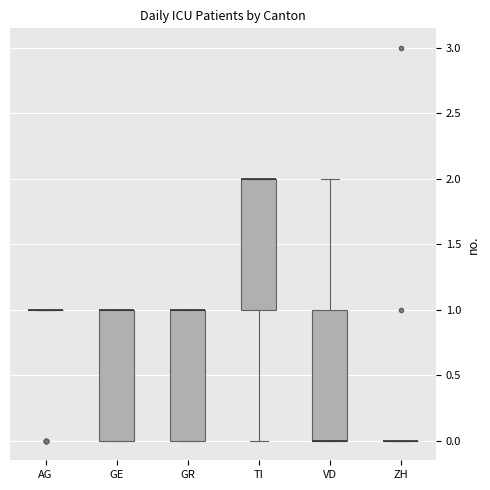

Where is the lower edge of the box for GR on the y-axis? The values are not printed on the chart, so give them approximately, as read against the axis.

0